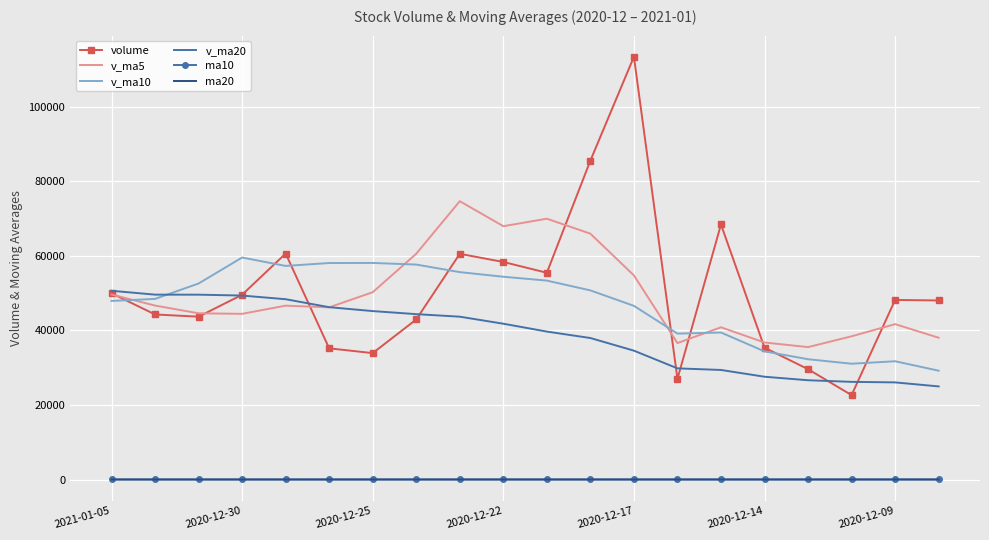

At how many categories does at least one series exceed 102892?

1